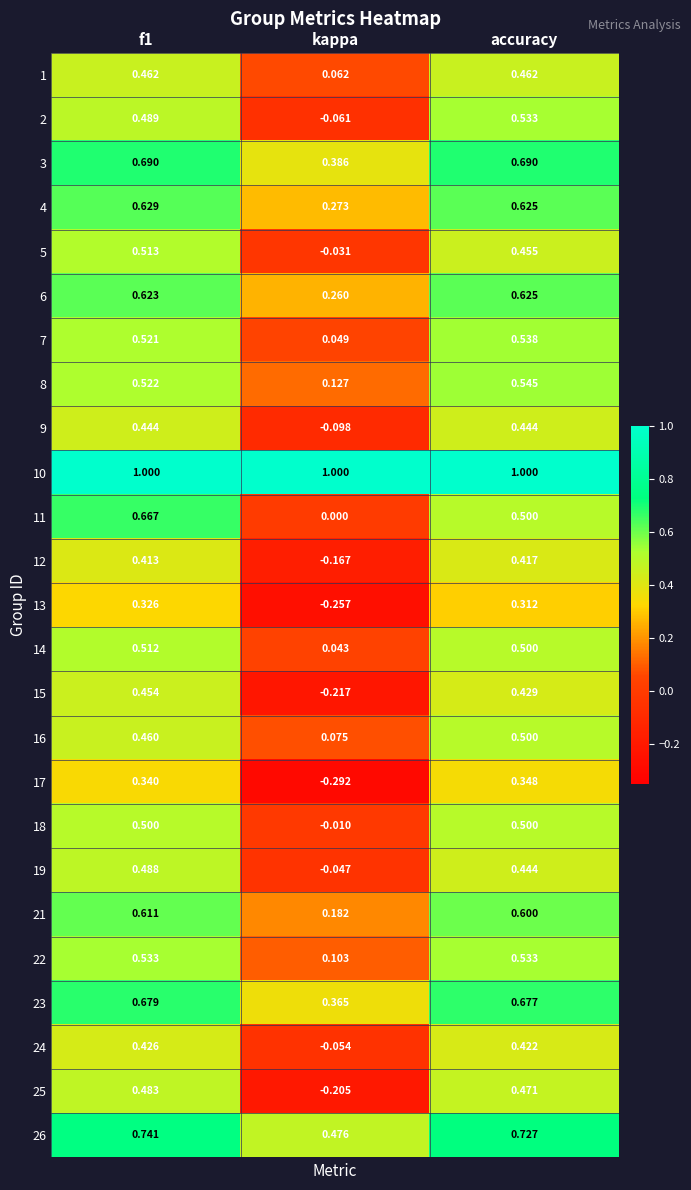

Which category has the lowest value in the 14 series?

kappa